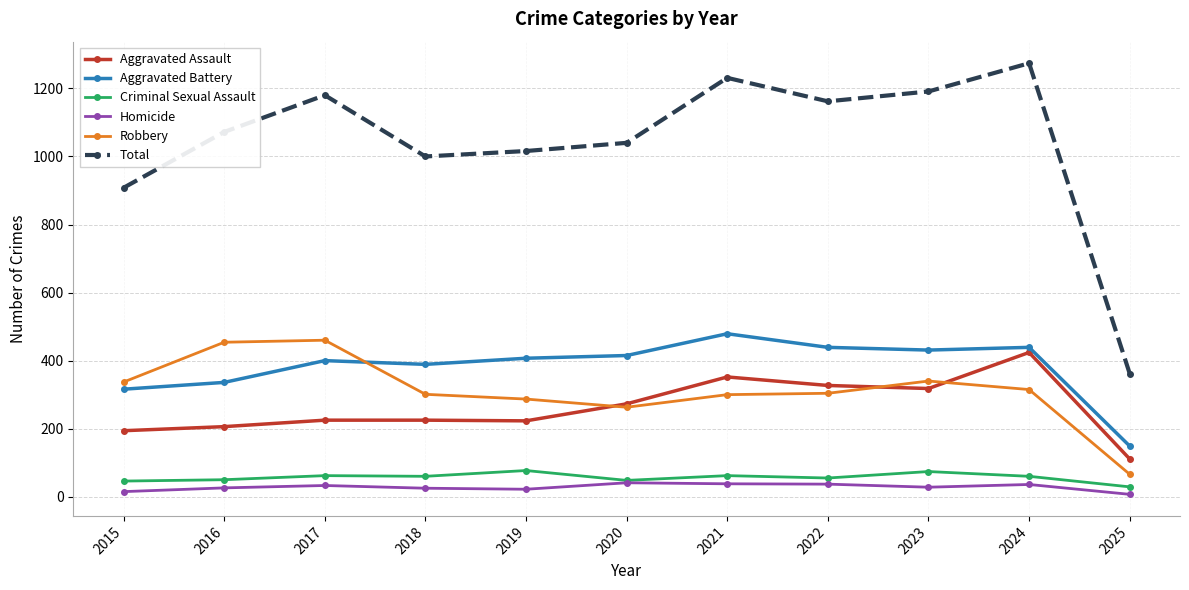

True or false: Aggravated Assault and Total cross at least once.

False